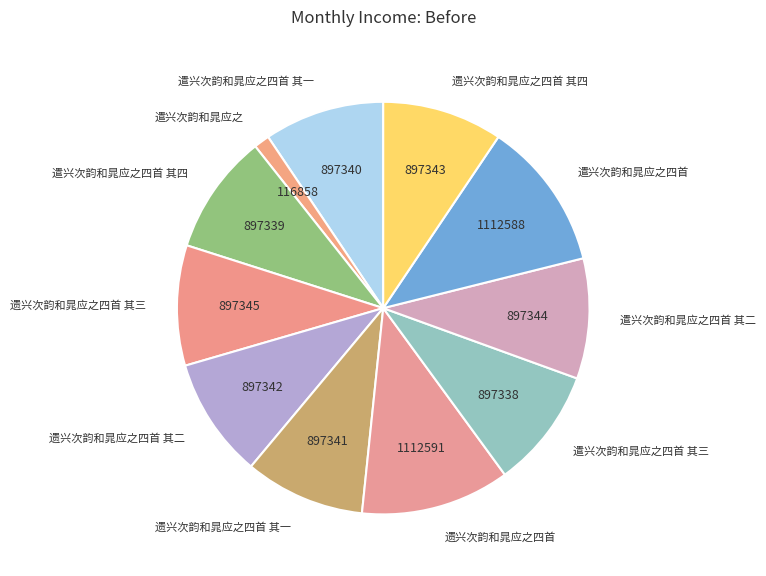

How many segments does this pie chart have?

11